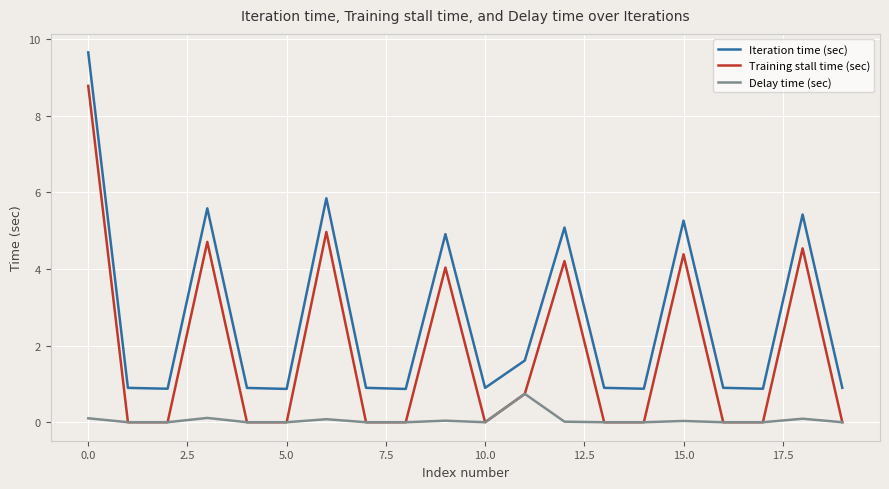

Does the chart display data point markers on the line(s)?

No